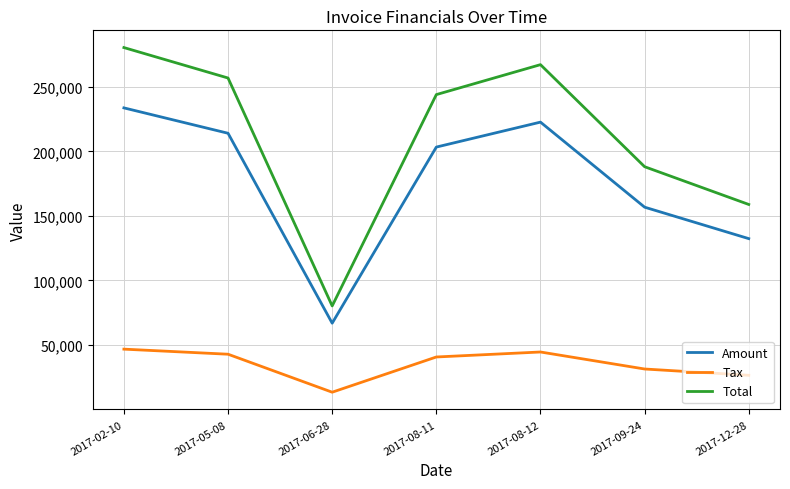

Which series changed the most between 2017-08-11 and 2017-09-24?

Total